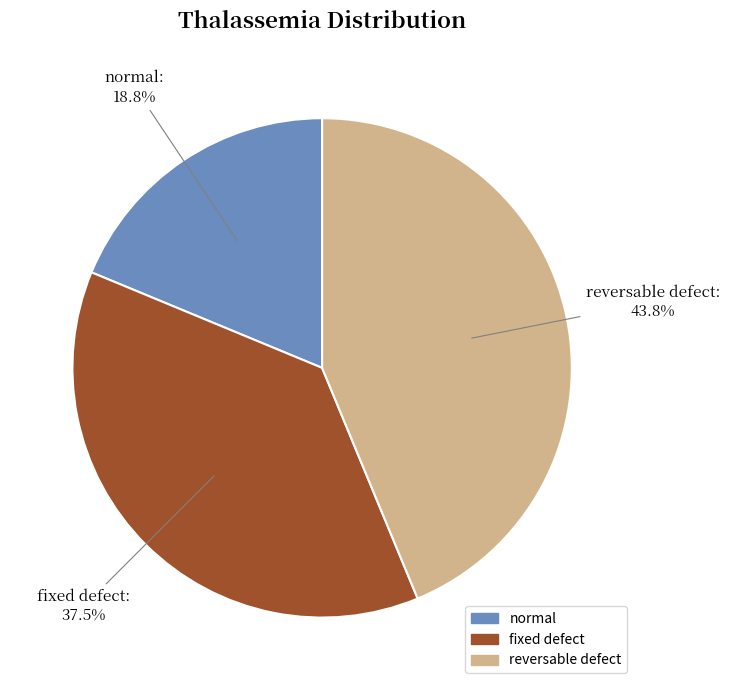

Rank the categories by value from highest to lowest.

reversable defect, fixed defect, normal